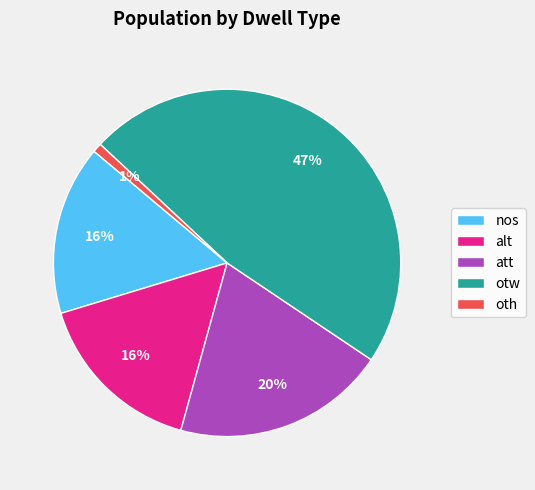

True or false: att accounts for 31% of the total.

False